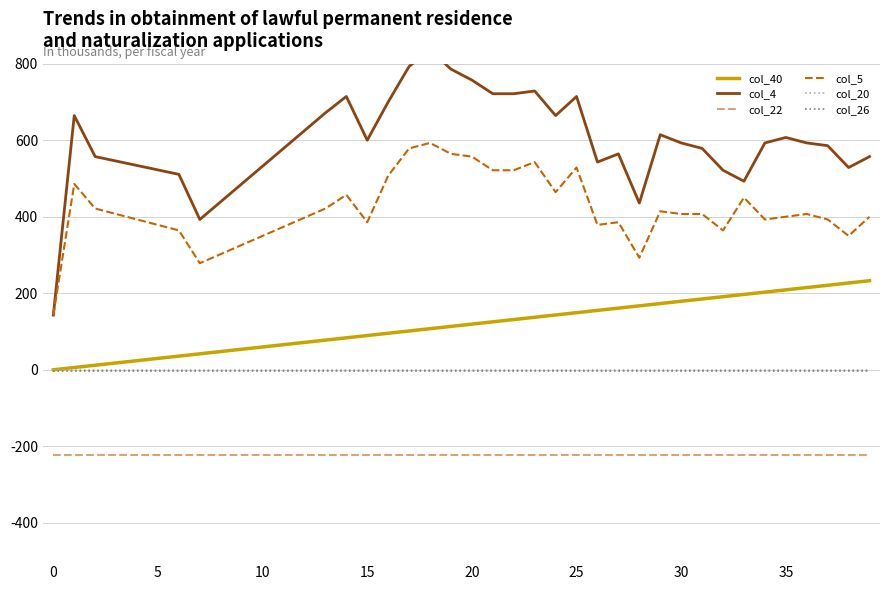

True or false: col_22 has more than 0 interior local peaks.

False